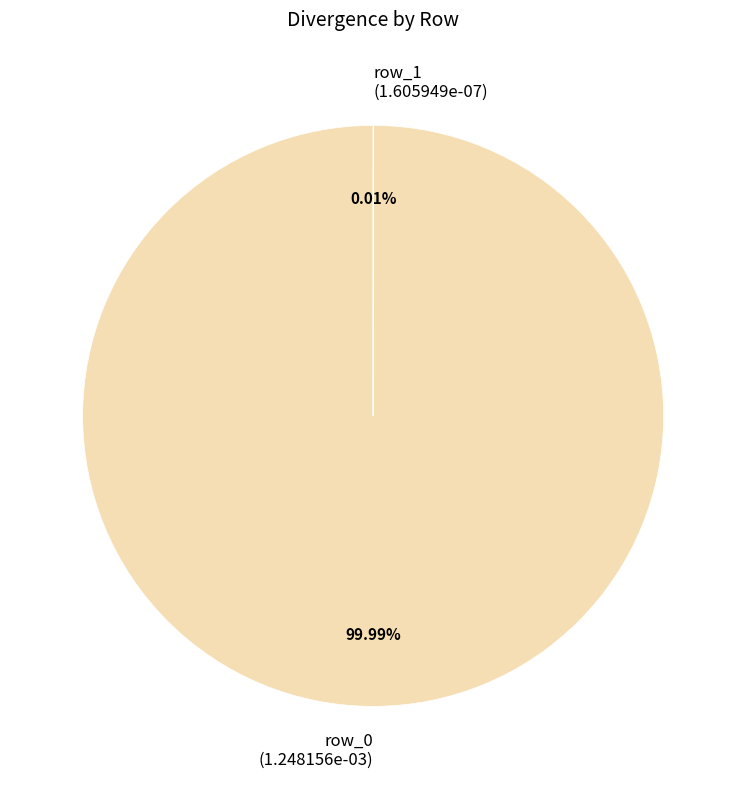

Does row_0 represent more than half of the total?

Yes